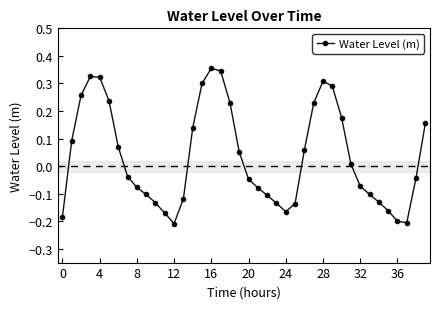

What is the difference between the maximum and second lowest values?

0.6